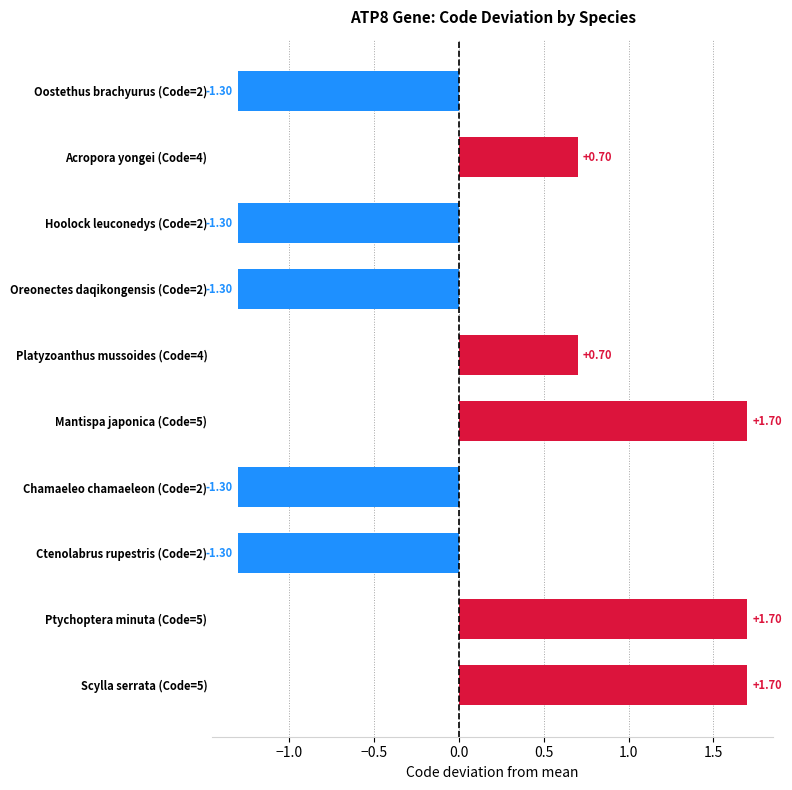

What is the difference between the values at Acropora yongei (Code=4) and Scylla serrata (Code=5)?

1.0